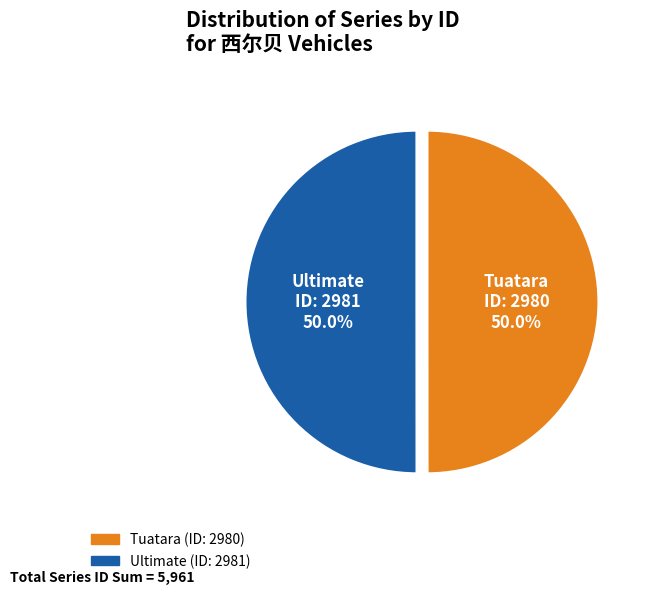

The Tuatara slice represents 40% of the pie. True or false?

False